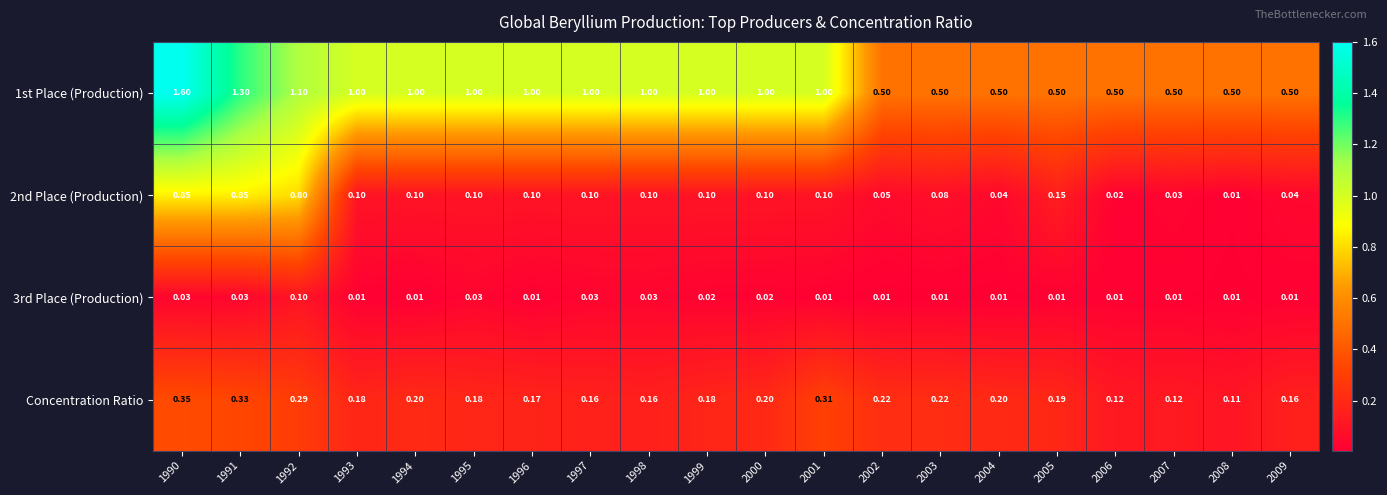

Which series changed the most between 1998 and 2000?

Concentration Ratio